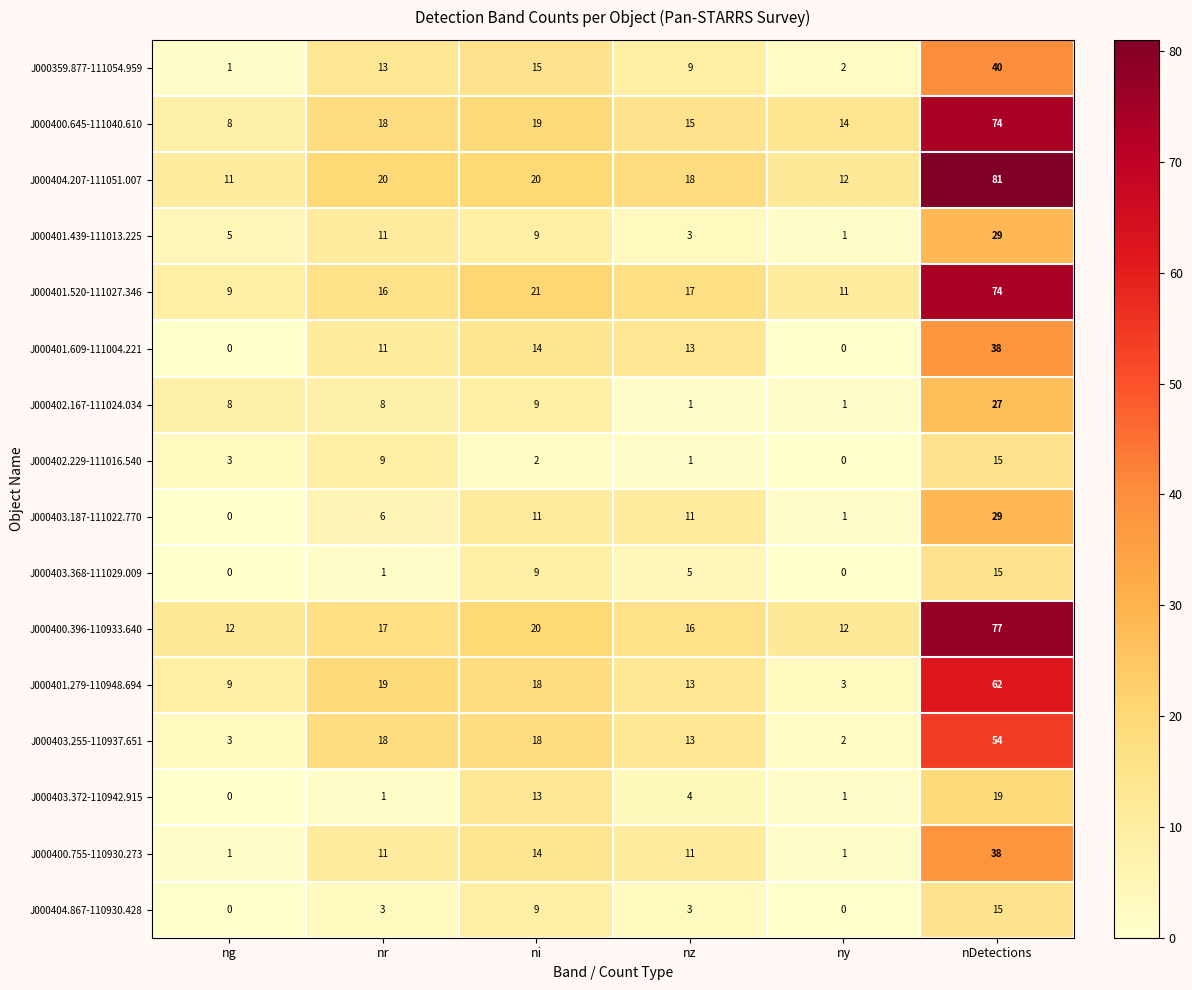

Which series changed the most between nz and nDetections?

J000404.207-111051.007